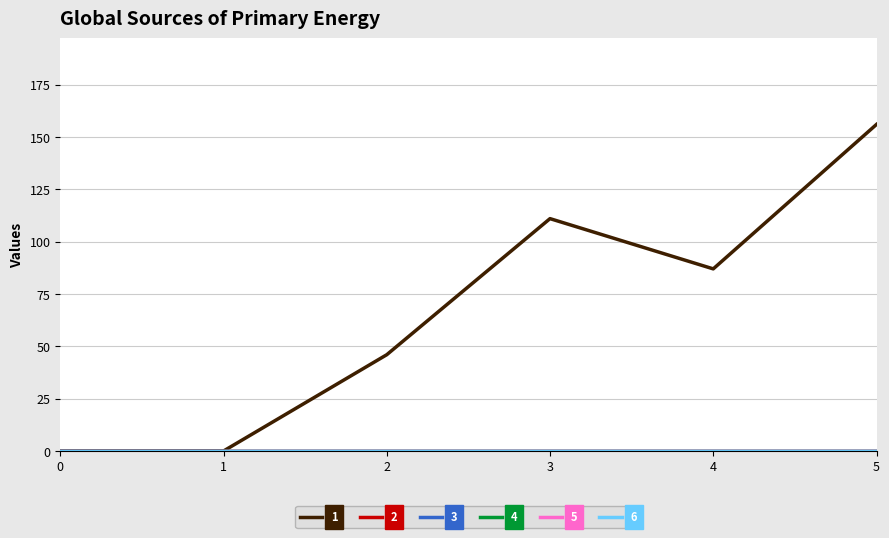

True or false: 1 has a value of 0 at 0.

True